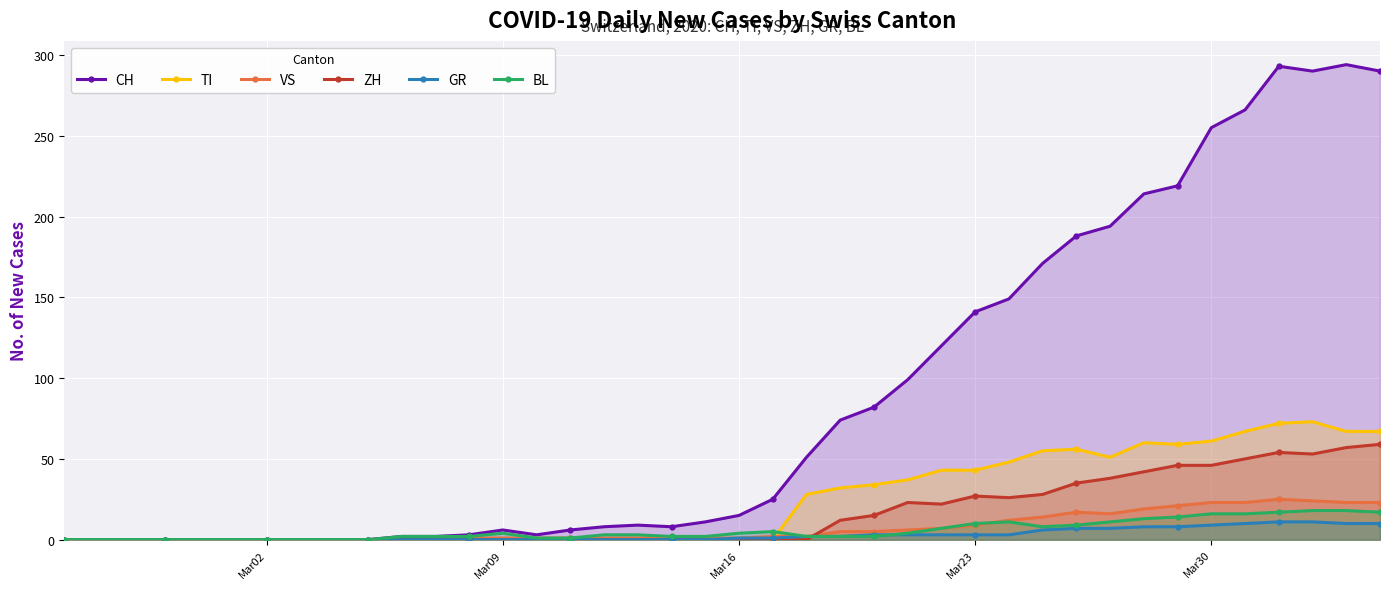

True or false: TI has more than 1 points higher than both neighbors.

True